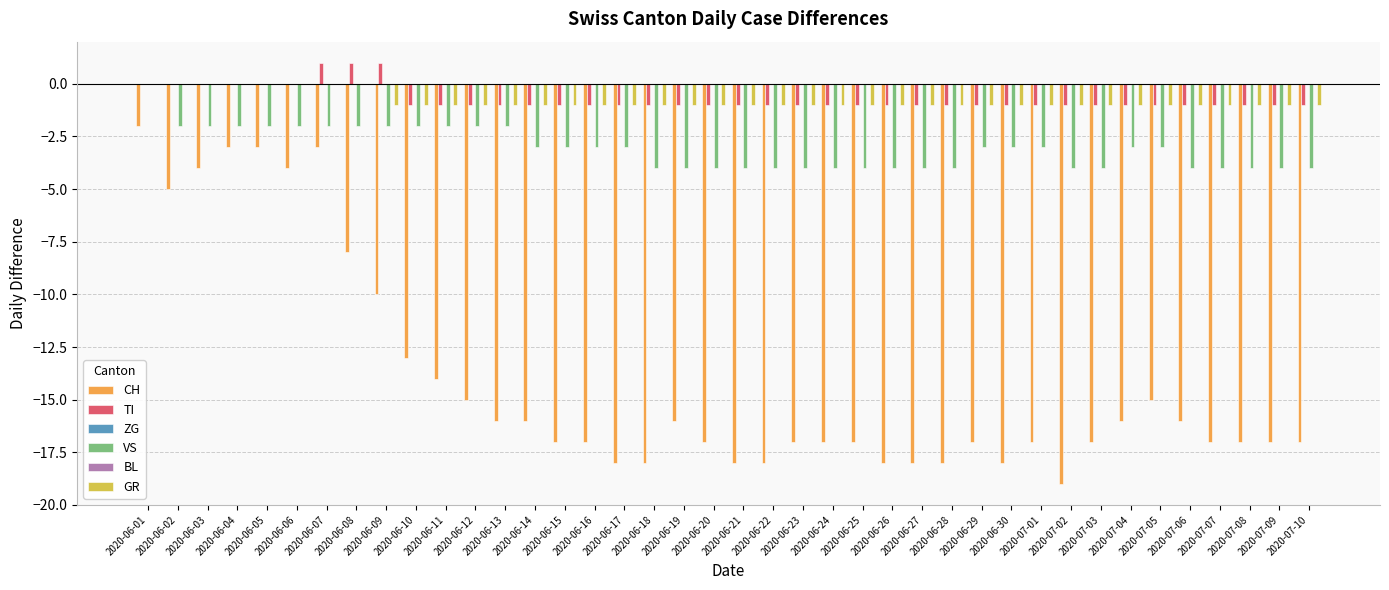

What is the maximum value shown in the chart?

1